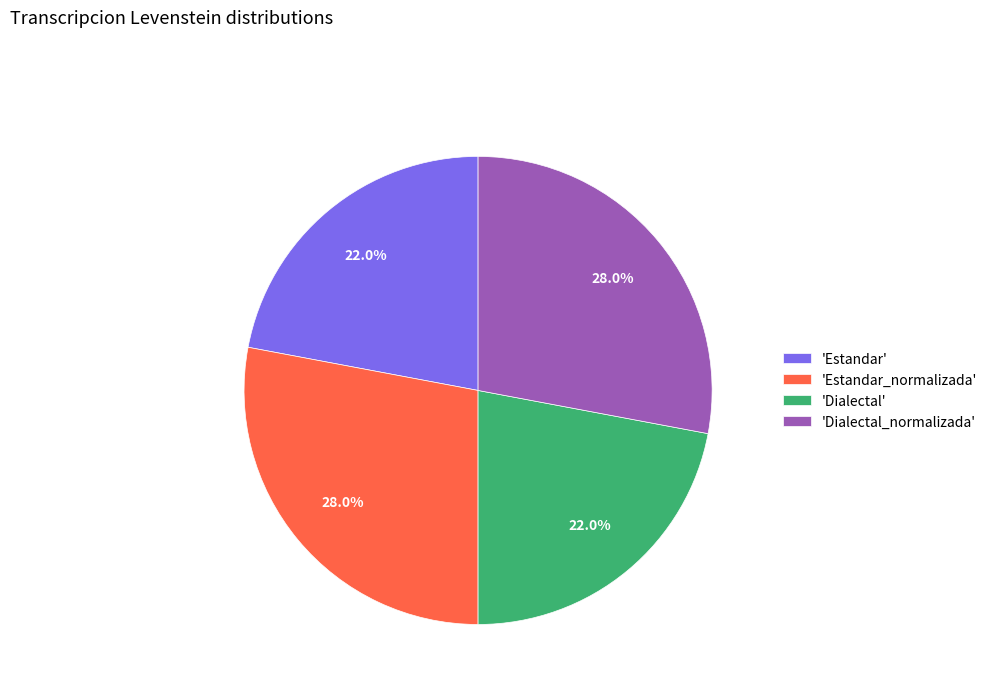

Combined, what portion of the pie is 'Dialectal_normalizada' and 'Estandar'?

50.0%